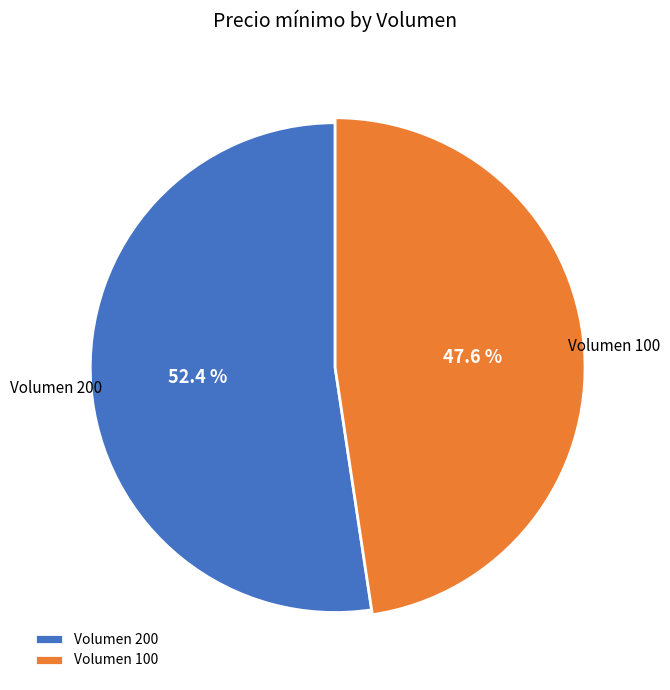

Which category has the biggest portion of the pie?

200